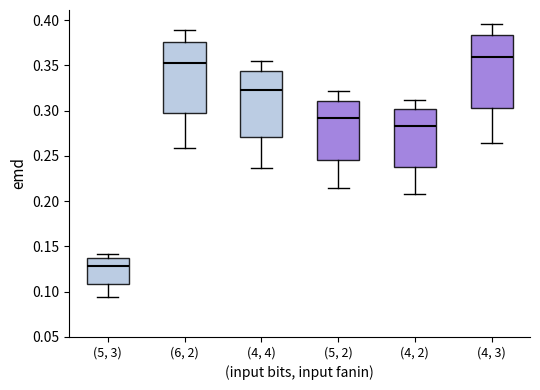

Which box has the lowest median line?

(5, 3)